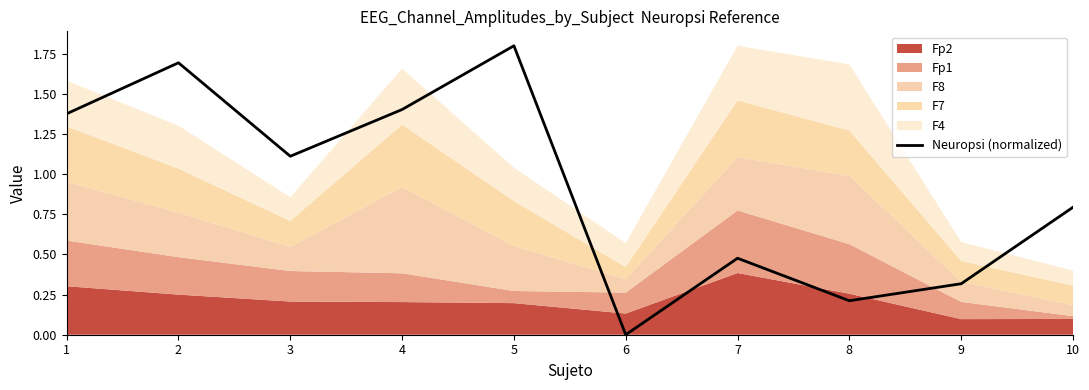

Reading right to left, list all the values displayed in this chart.

10=0.8	9=0.3	8=0.2	7=0.5	6=0.0	5=1.8	4=1.4	3=1.1	2=1.7	1=1.4